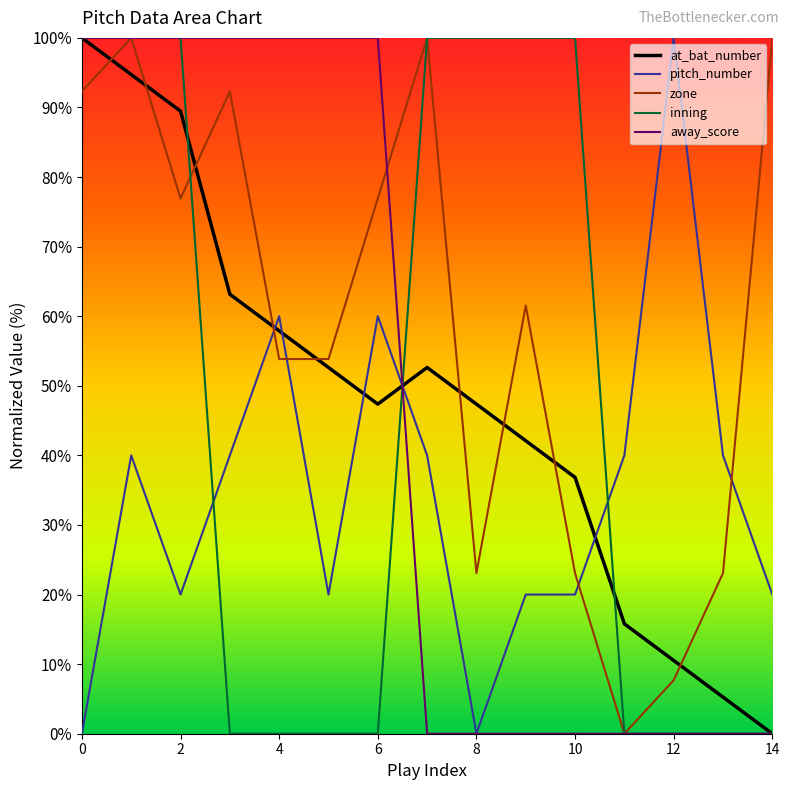

How many intersections are there between pitch_number and at_bat_number?

5